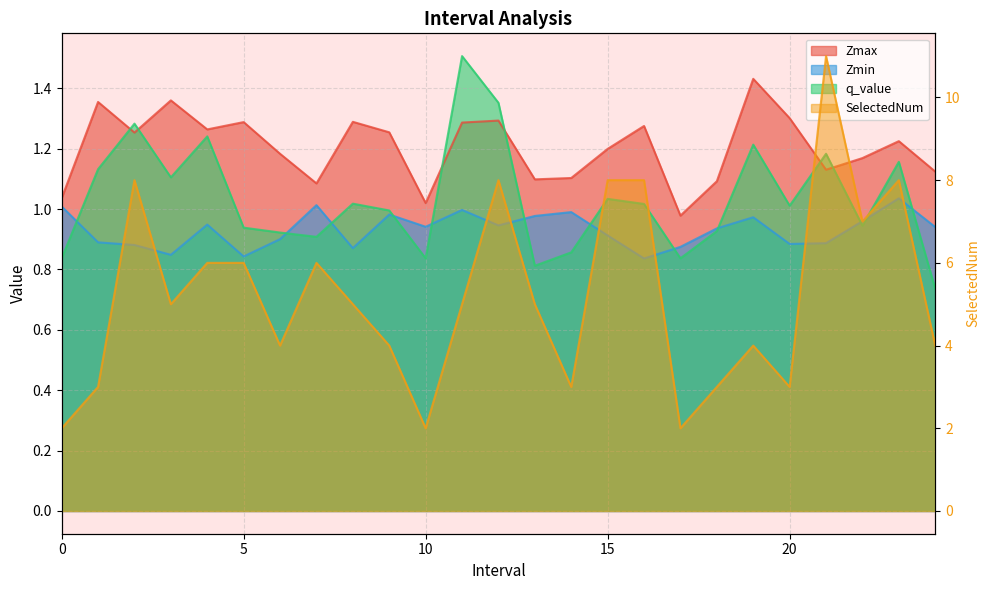

Count the number of categories in the chart.

25